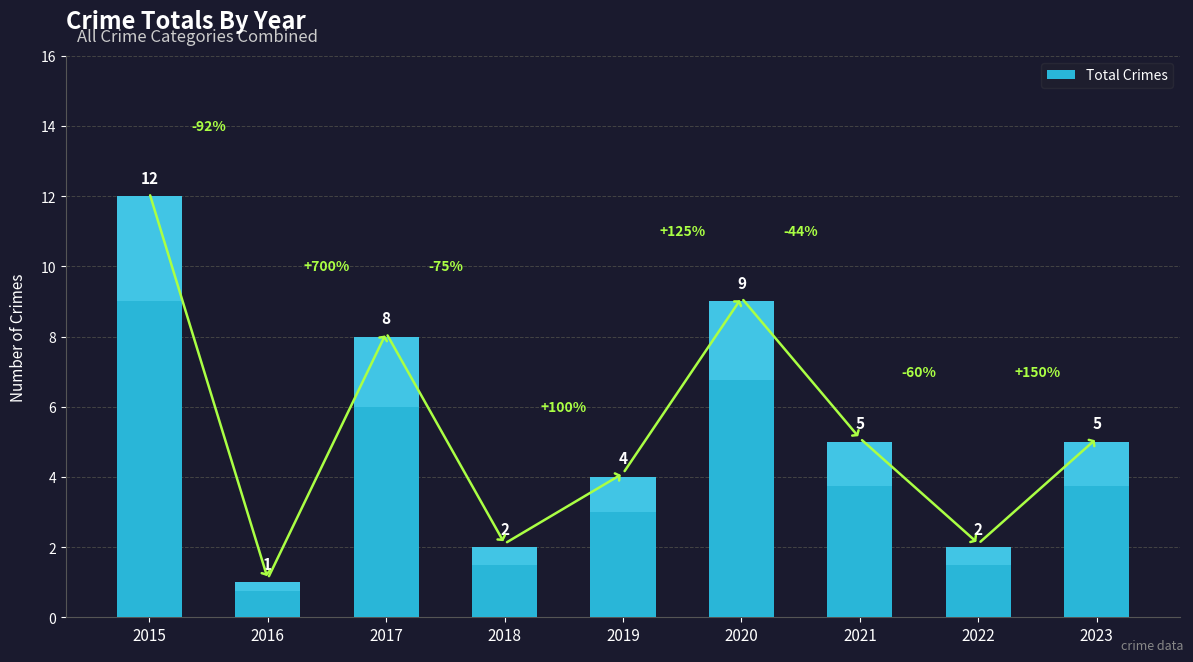

The value at 2020 is 9. True or false?

True